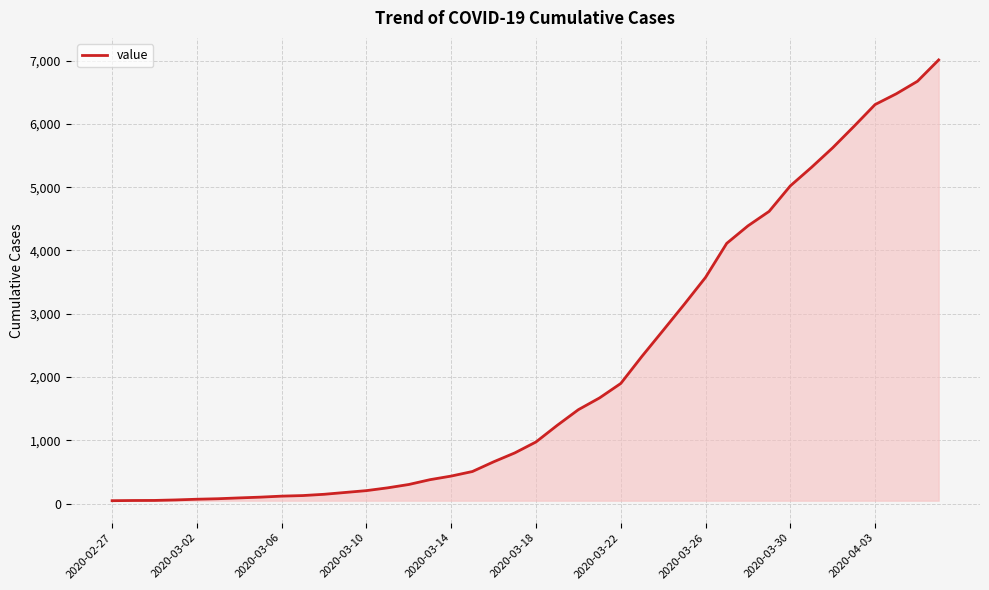

What is the difference between the maximum and minimum values?

6964